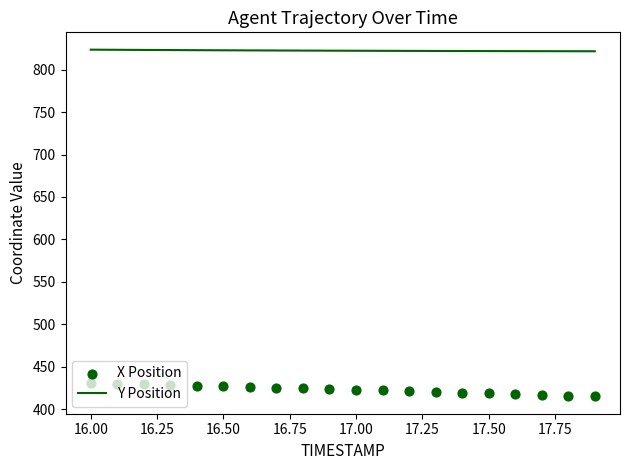

What are all the series names shown in the legend?

Y Position, X Position